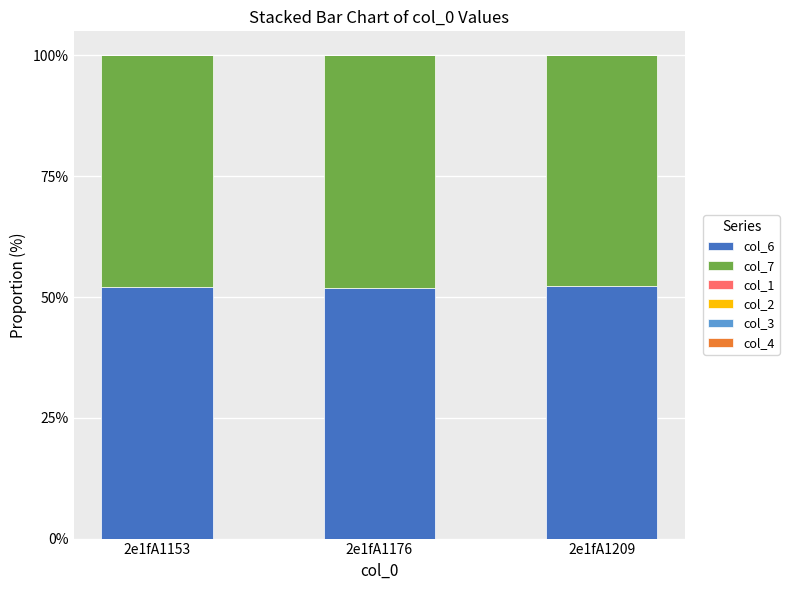

Is it true that col_6 equals 52.3 at 2e1fA1209?

True